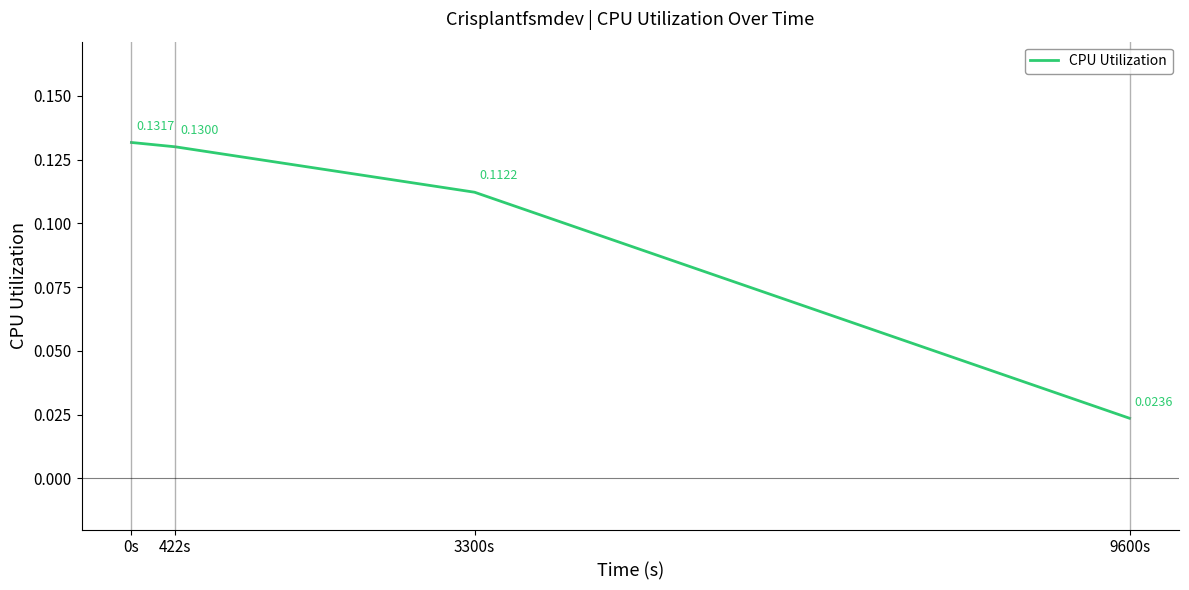

True or false: the data has more than 1 interior local peaks.

False